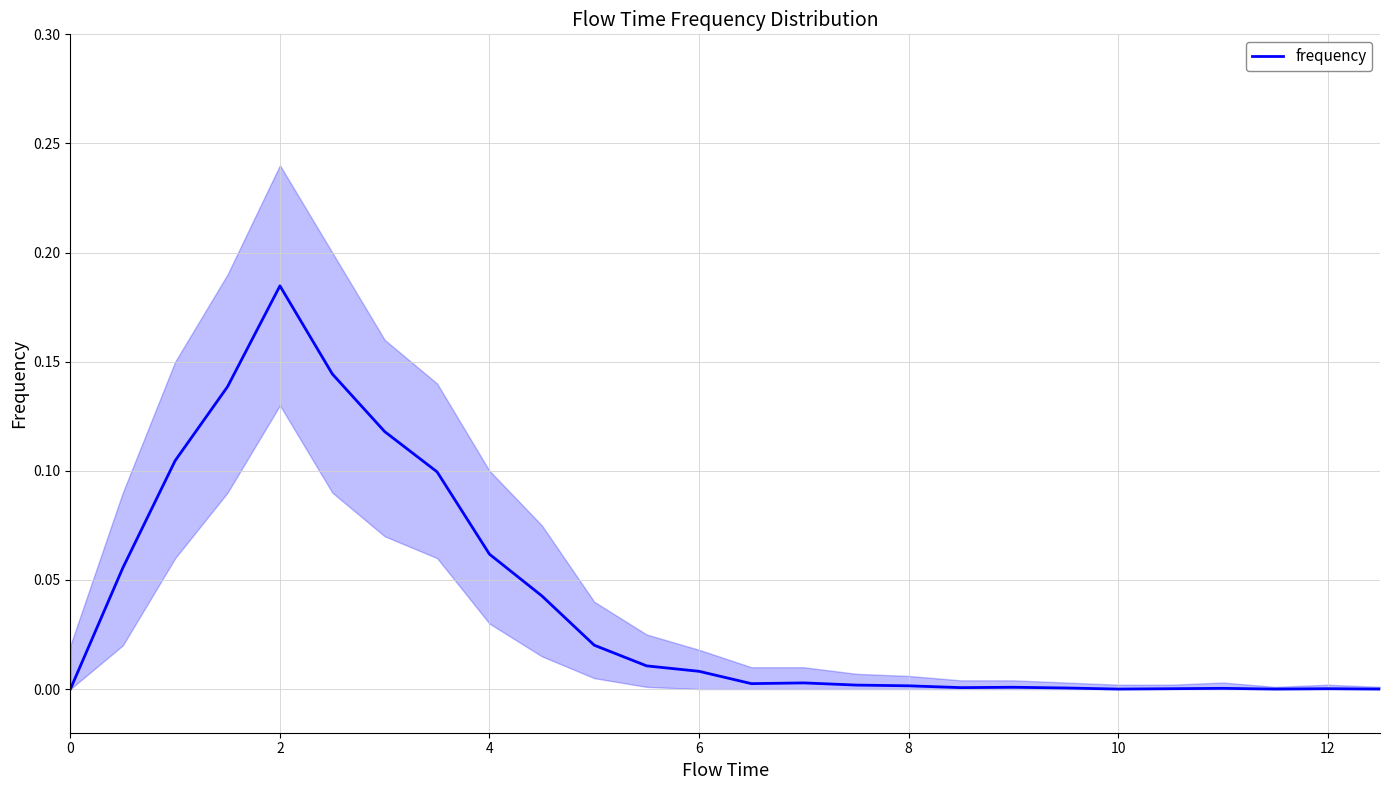

Is it true that frequency equals 0.0 at 4?

False